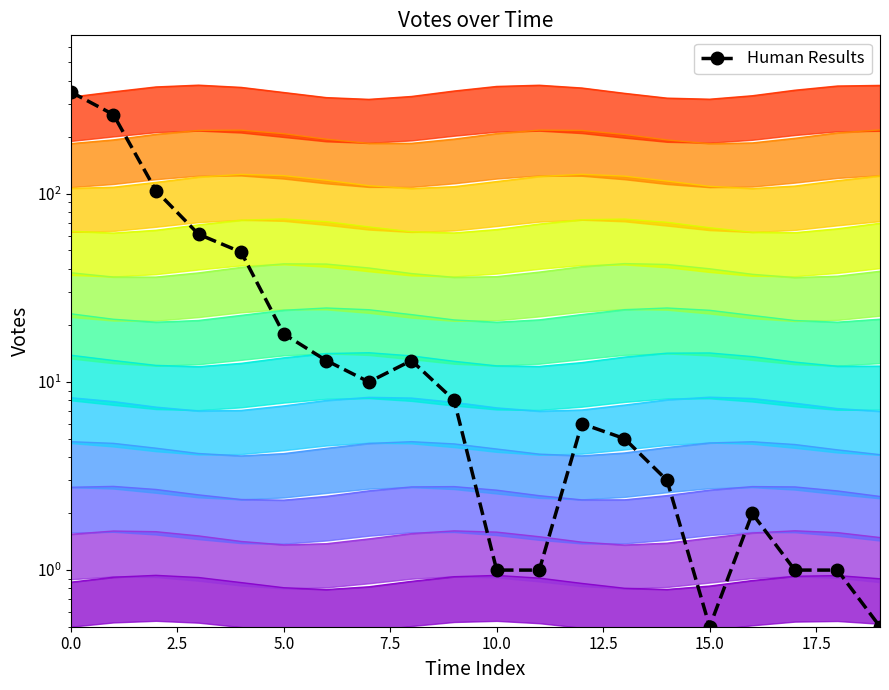

The chart shows a value of 0.5 at 15. True or false?

True